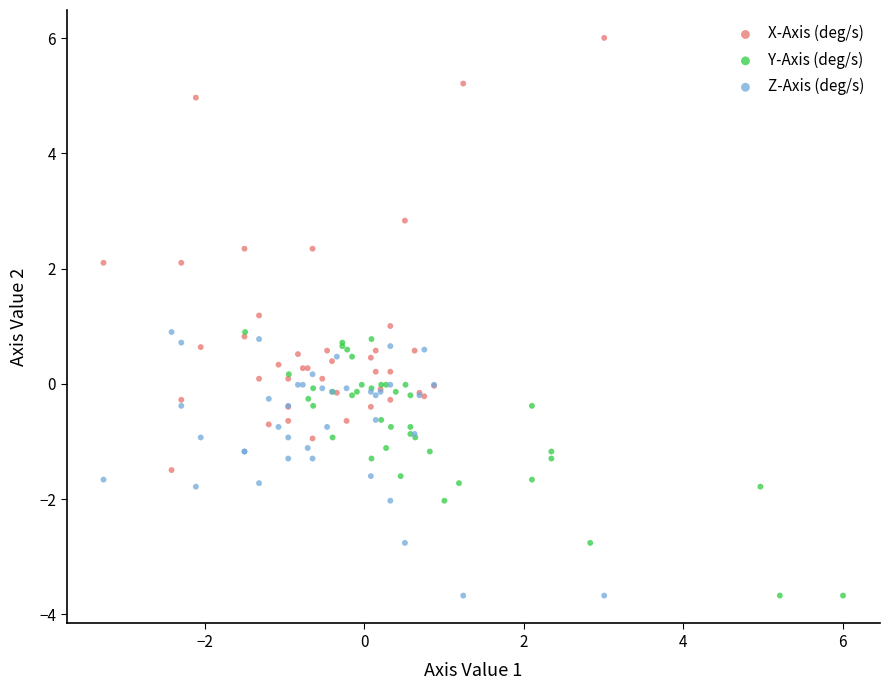

Which series has the largest Y range (max minus min)?

X-Axis (deg/s)